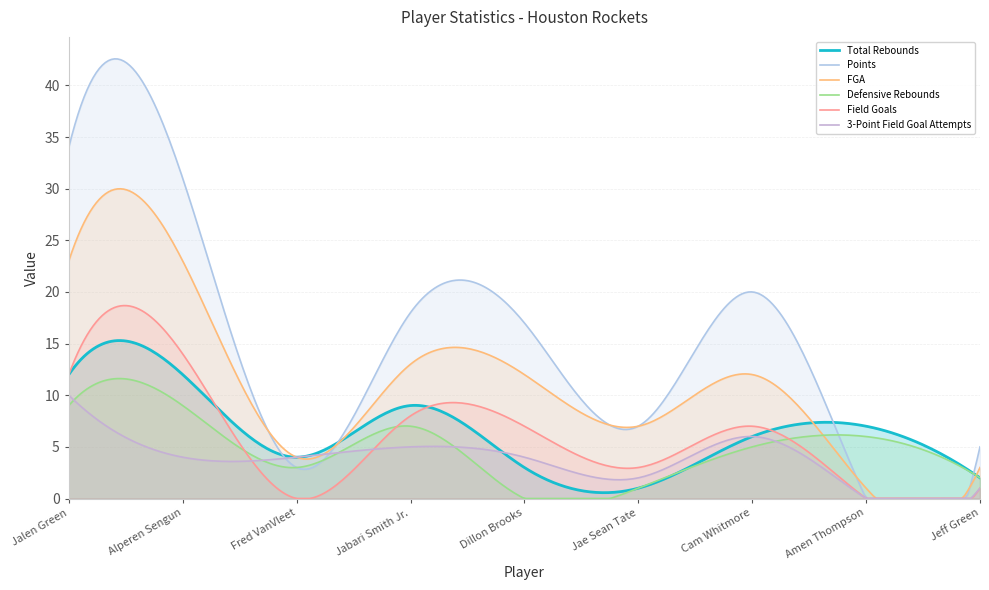

Which series has the widest spread of values?

Points